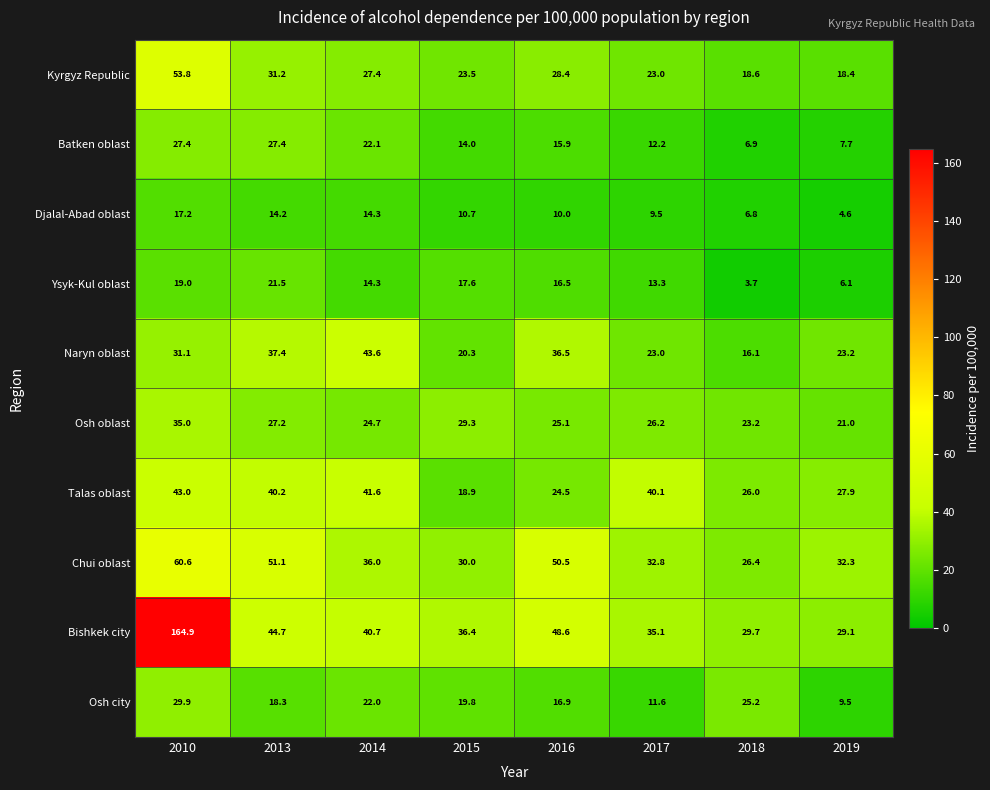

At how many categories does at least one series exceed 152?

1